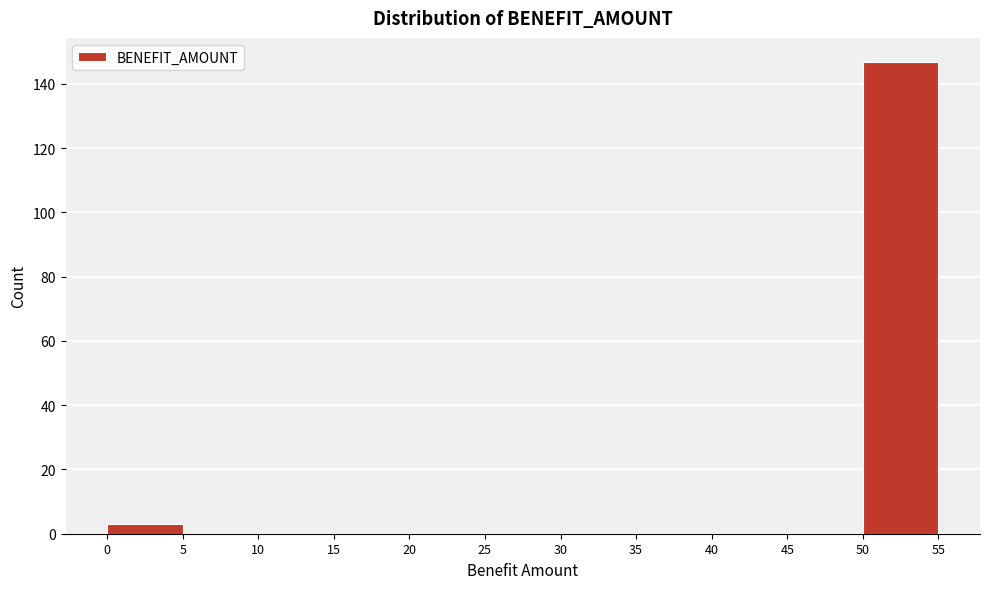

Reading left to right, list every bar in this chart as the range it spans on the x-axis followed by its height. The values are not printed on the chart, so give them approximately, as read against the axis.

0 to 5: 4
5 to 10: 0
10 to 15: 0
15 to 20: 0
20 to 25: 0
25 to 30: 0
30 to 35: 0
35 to 40: 0
40 to 45: 0
45 to 50: 0
50 to 55: 148